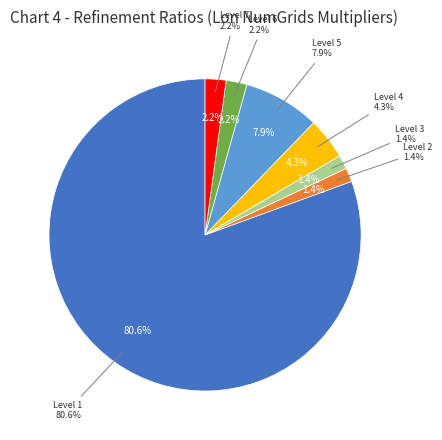

How many slices are in this pie chart?

7